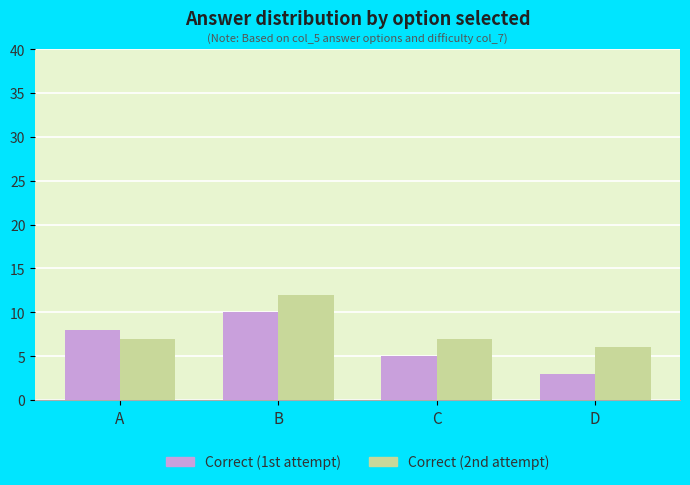

Reading right to left, transcribe all the data shown in this chart.

Correct (1st attempt): 3	5	10	8
Correct (2nd attempt): 6	7	12	7